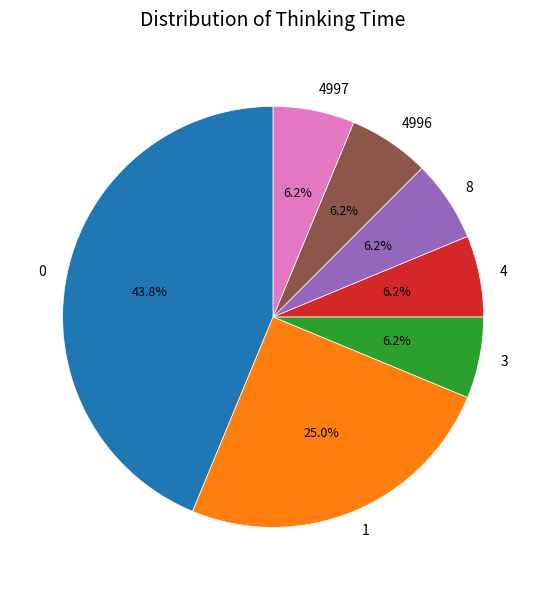

Is the sum of 4 and 4997 greater than half?

No